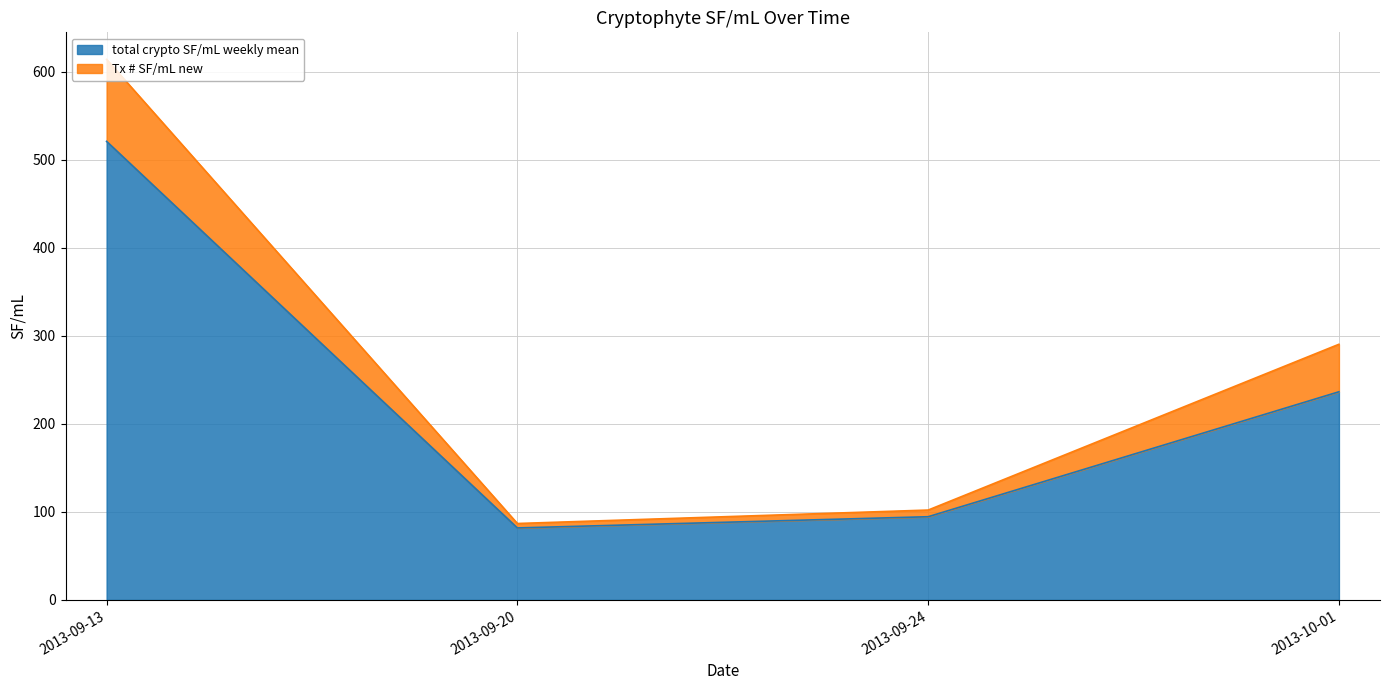

How many data points in total crypto SF/mL weekly mean are above 236?

2